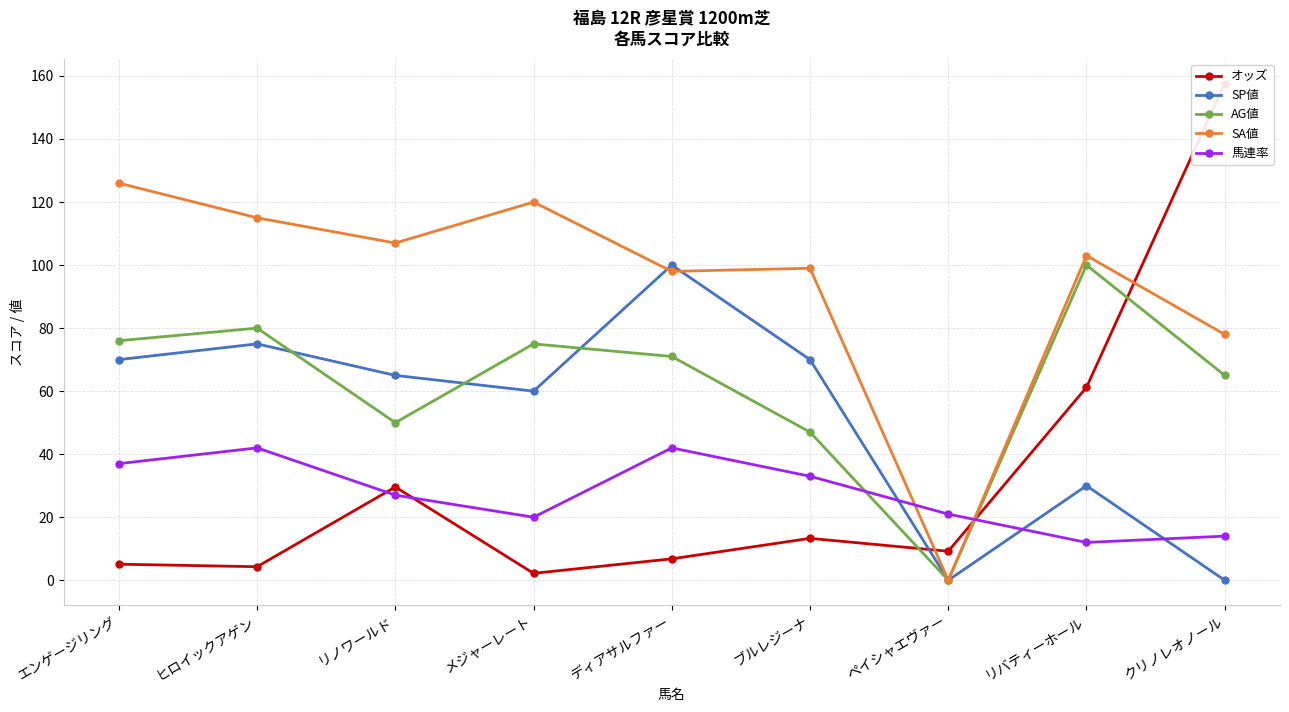

At how many categories does at least one series exceed 79?

8